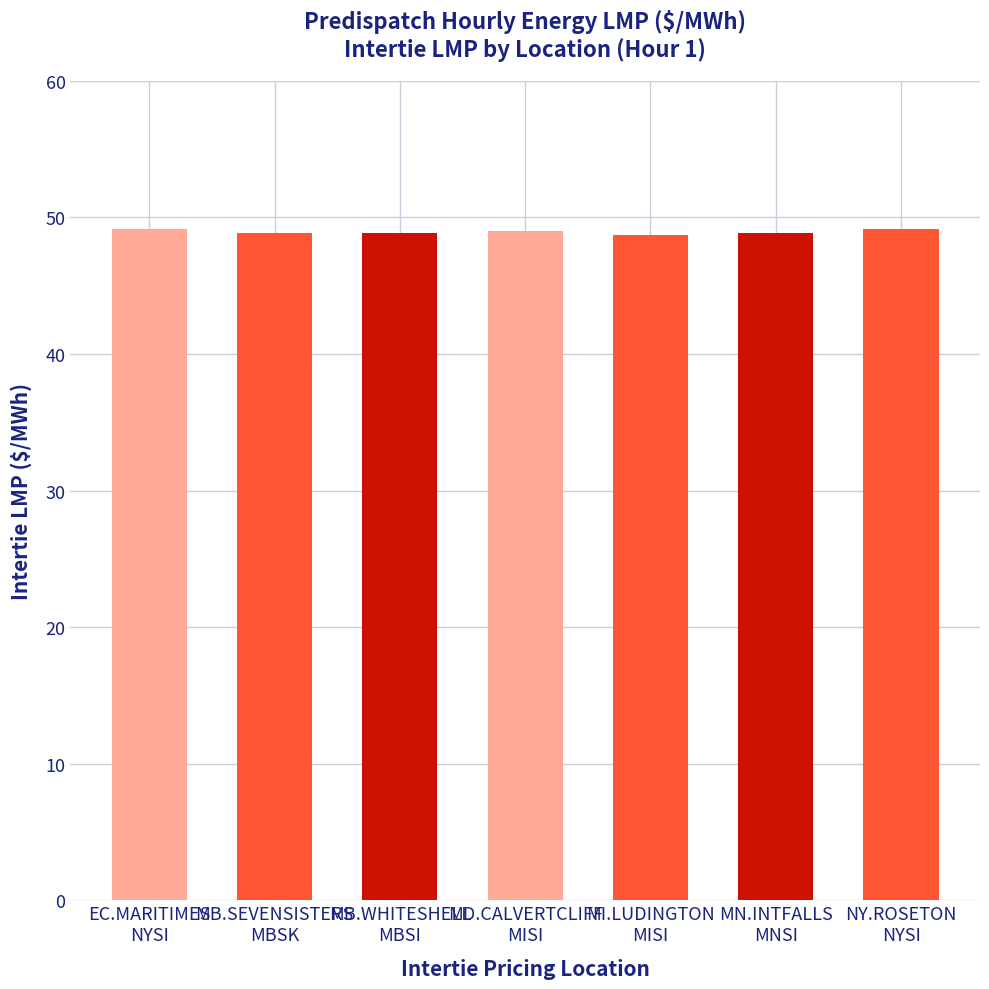

What is the minimum value shown in the chart?

48.7